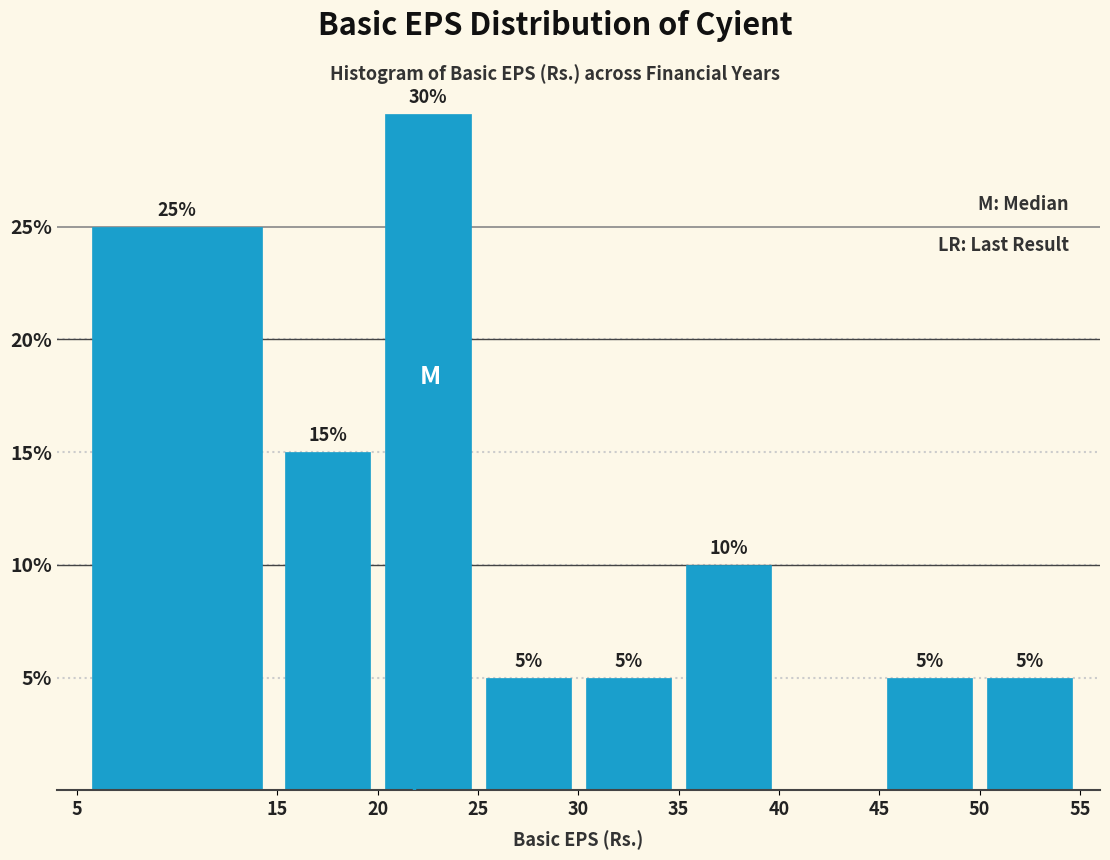

Over which range of the x-axis is the bar tallest?

20 to 25